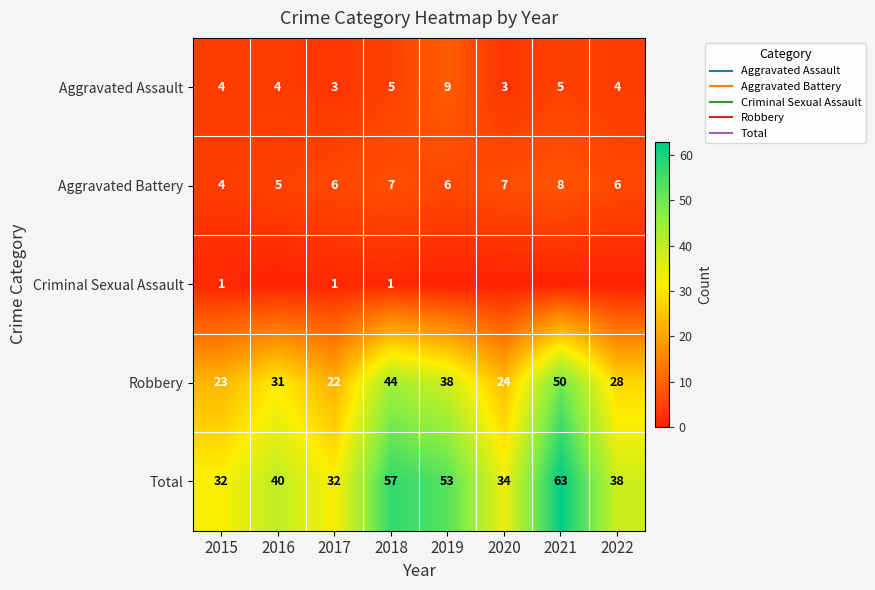

The value of Aggravated Battery at 2019 is 3. True or false?

False